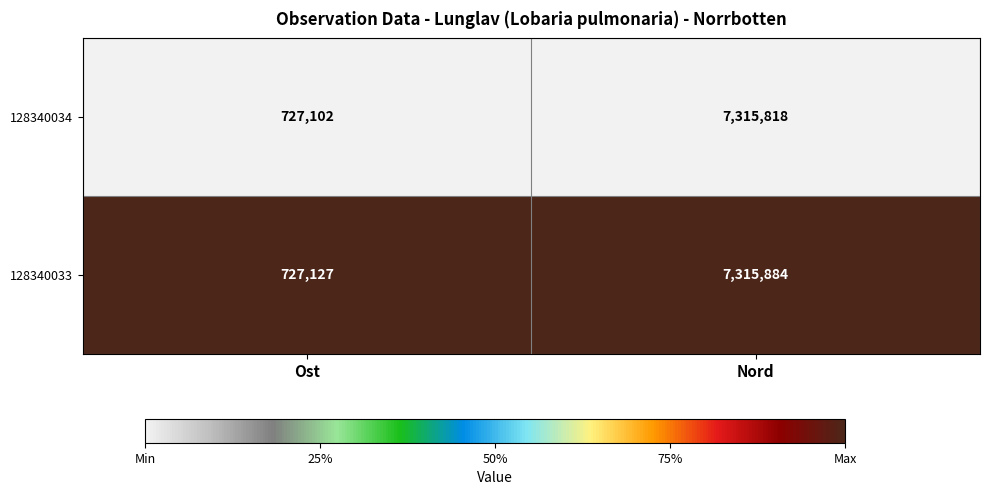

The value of 128340034 at Ost is 1200697. True or false?

False